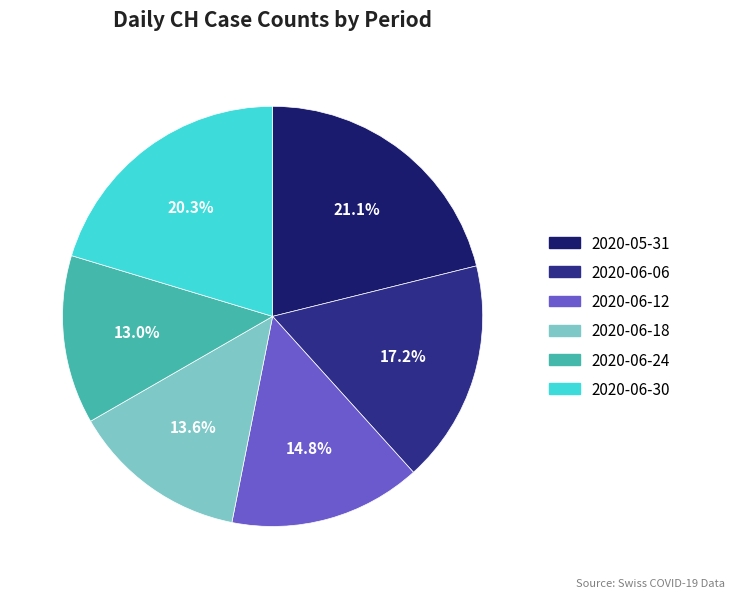

How many slices are in this pie chart?

6